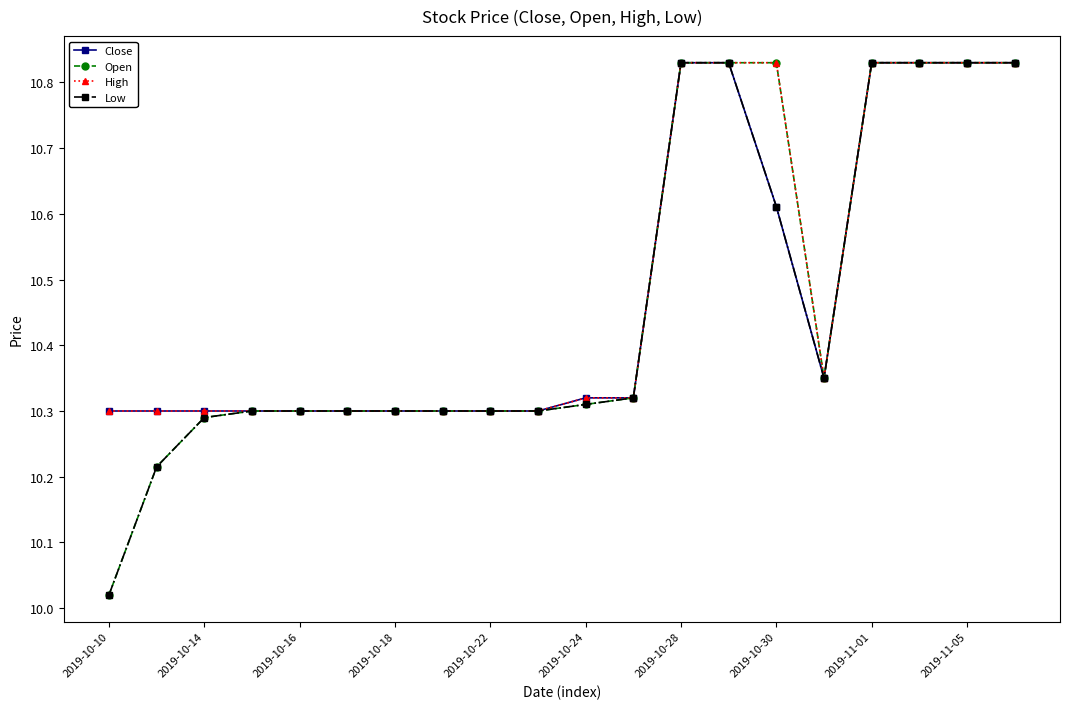

How many Close values are between 10 and 11?

20